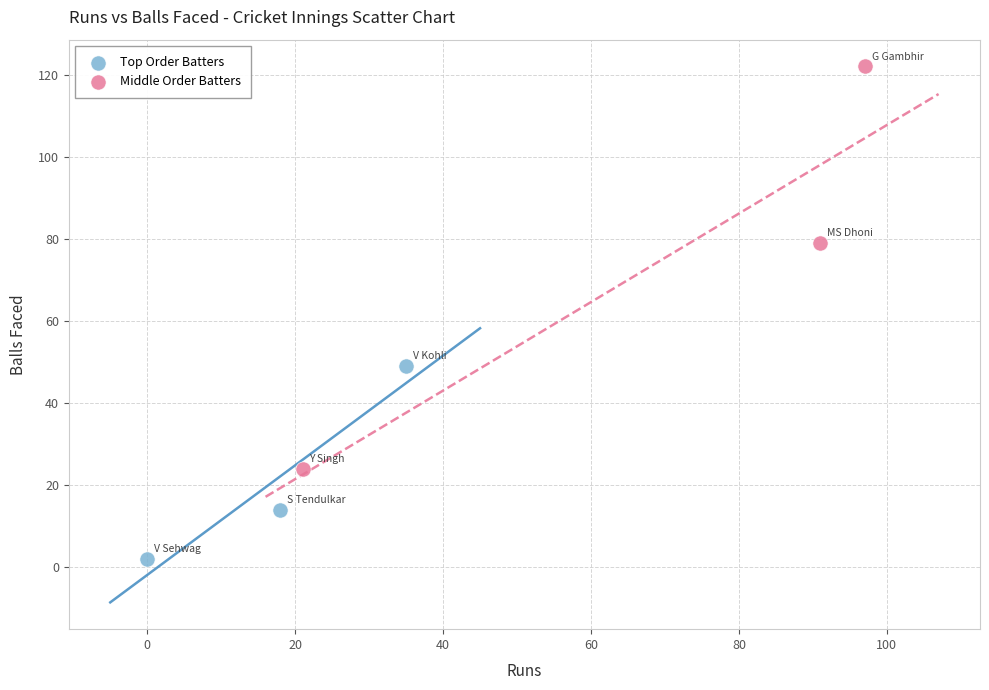

Which series has the widest spread of Y values?

Middle Order Batters